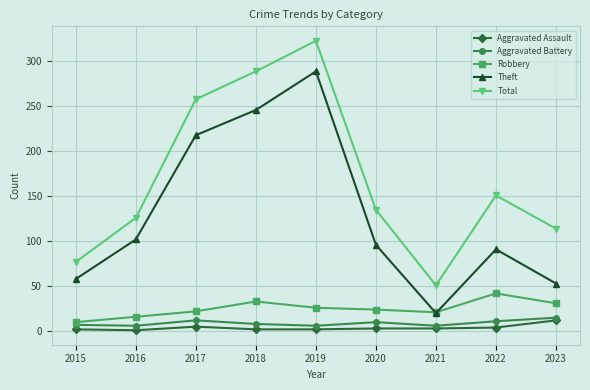

True or false: Total has a value of 114 at 2015.

False